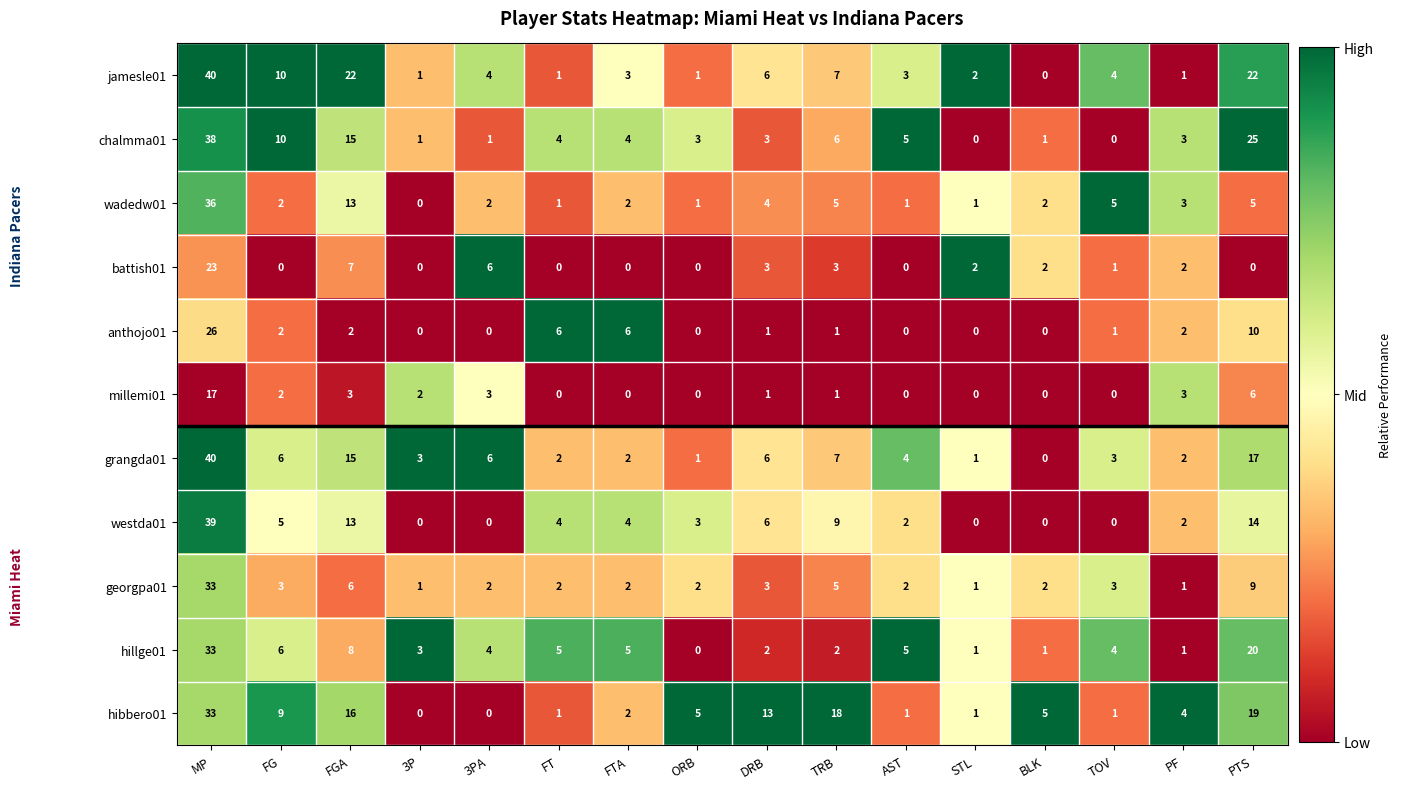

Is it true that anthojo01 equals 1 at TOV?

True